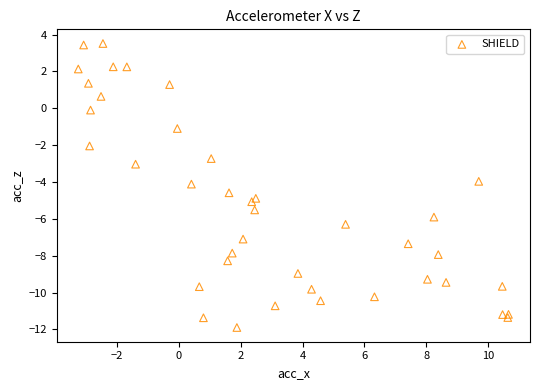

What is the range of Y values (max minus min)?

15.4